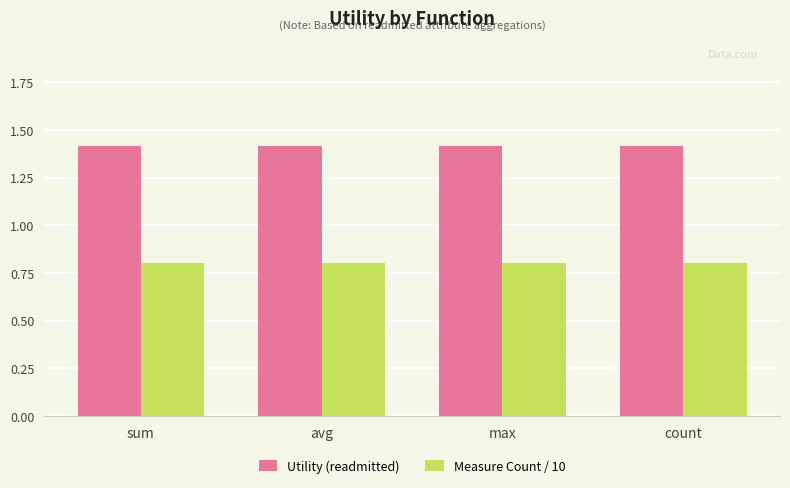

What are all the series names shown in the legend?

Utility (readmitted), Measure Count / 10